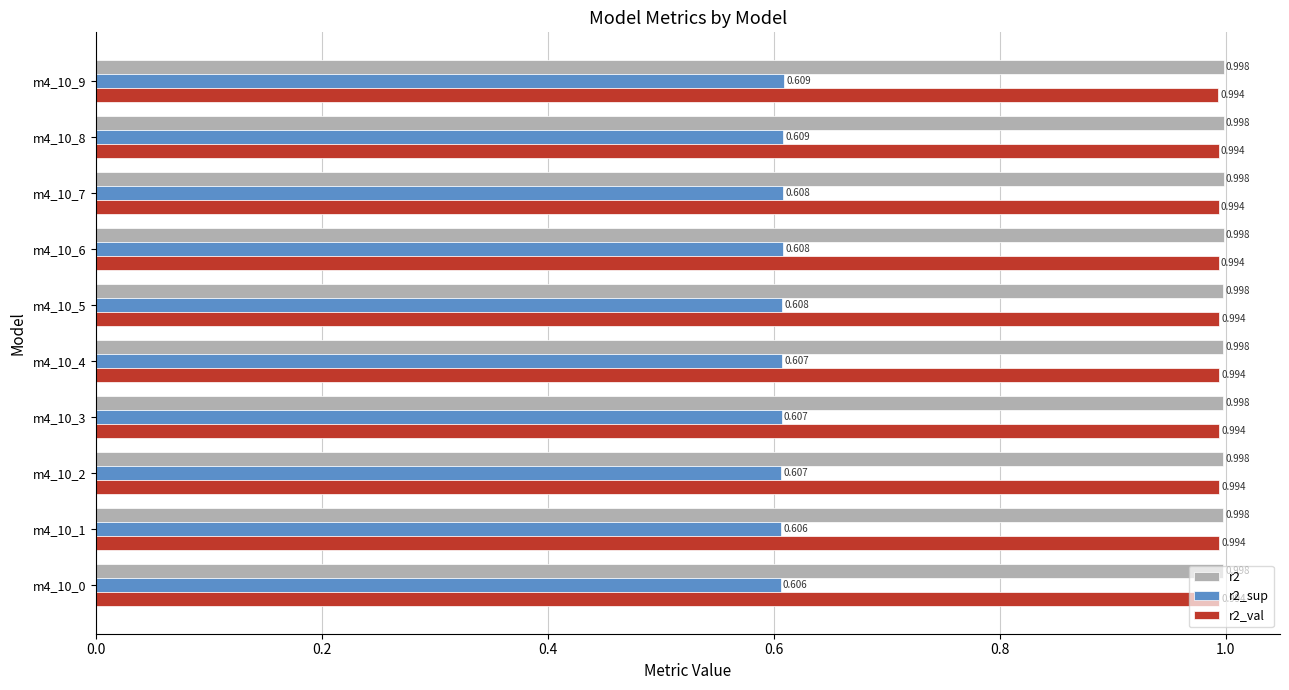

Is the value of r2_val at m4_10_3 greater than the value of r2_sup at m4_10_9?

Yes